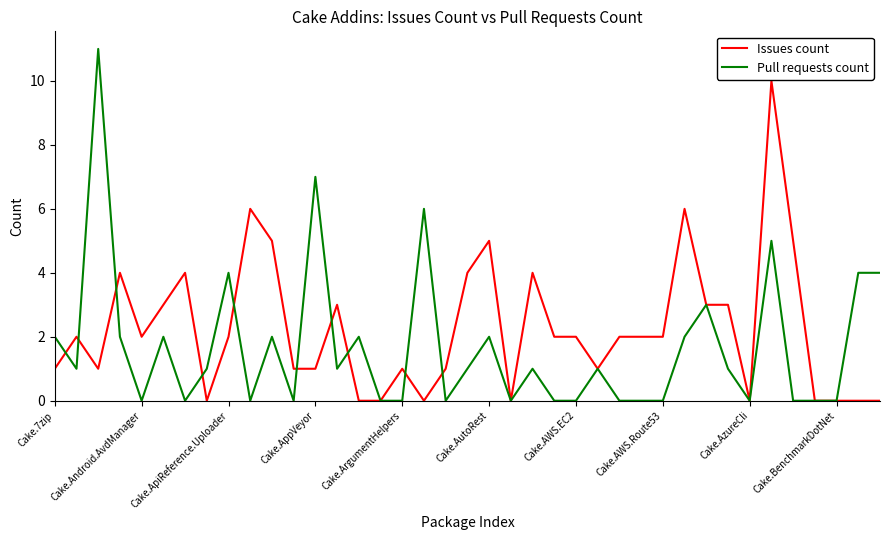

Count the number of data series in this chart.

2